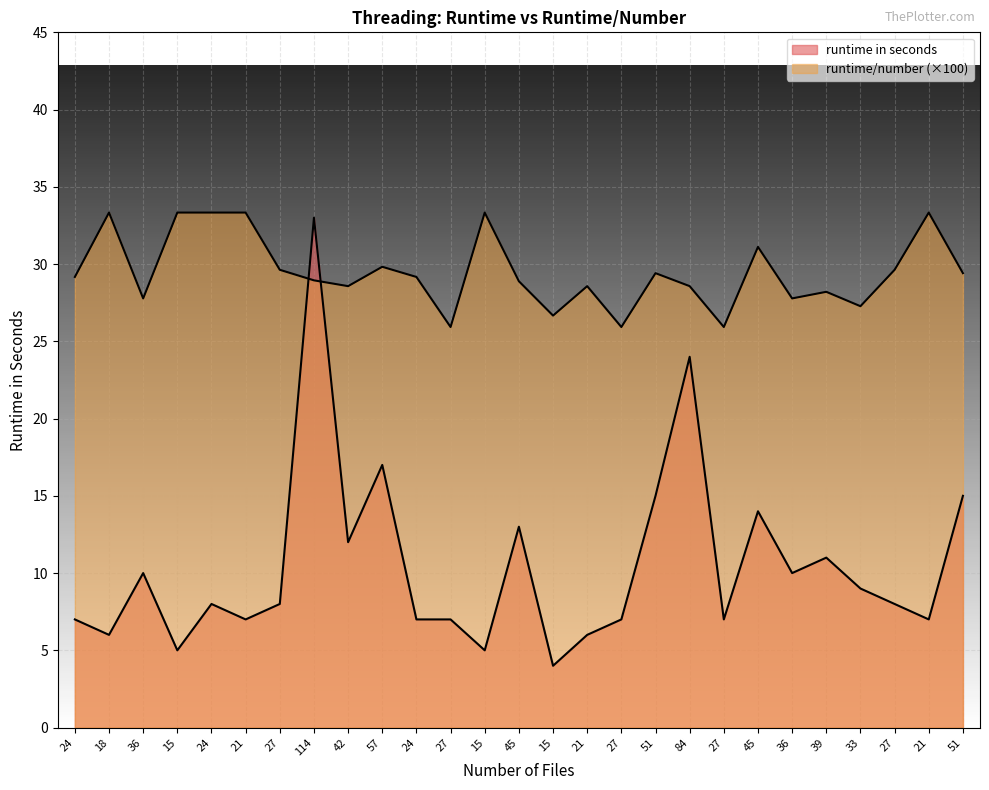

Which category has the highest value in the runtime/number series?

18